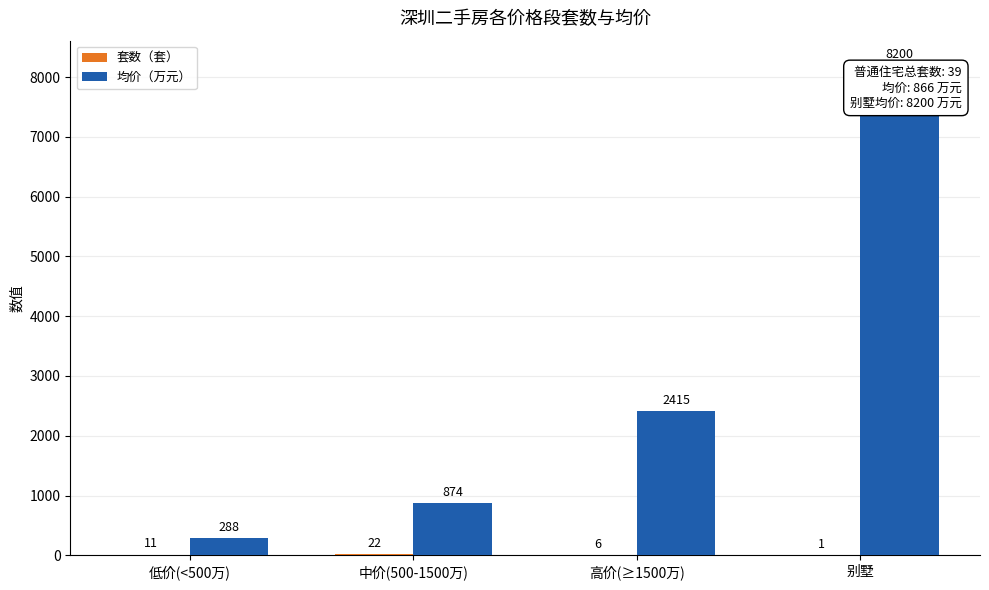

Where is 均价（万元） nearest to the value 4244?

高价(≥1500万)